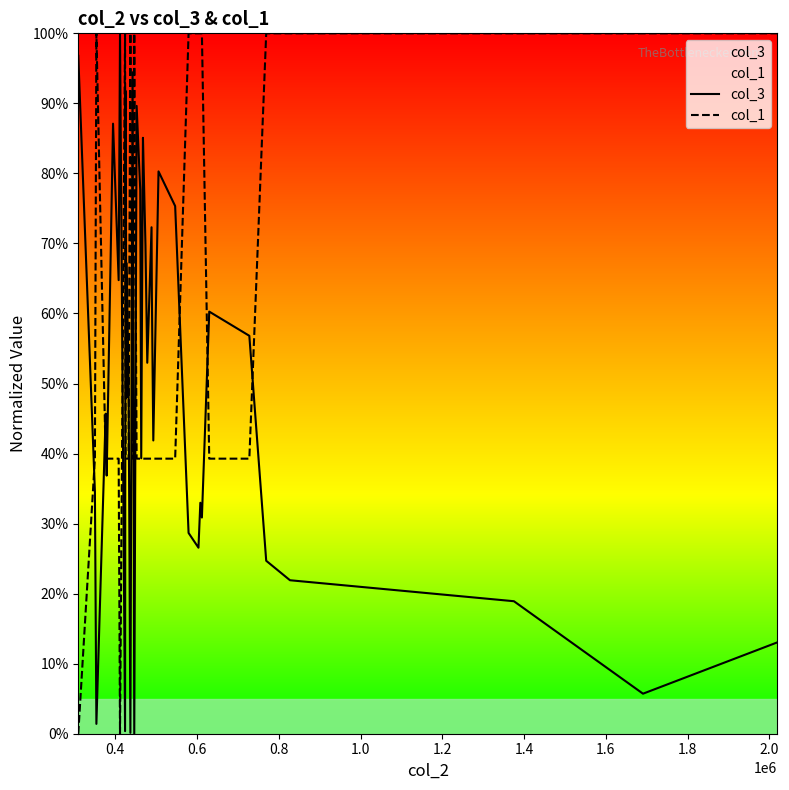

List the series in order of their overall mean, lowest first.

col_3, col_1